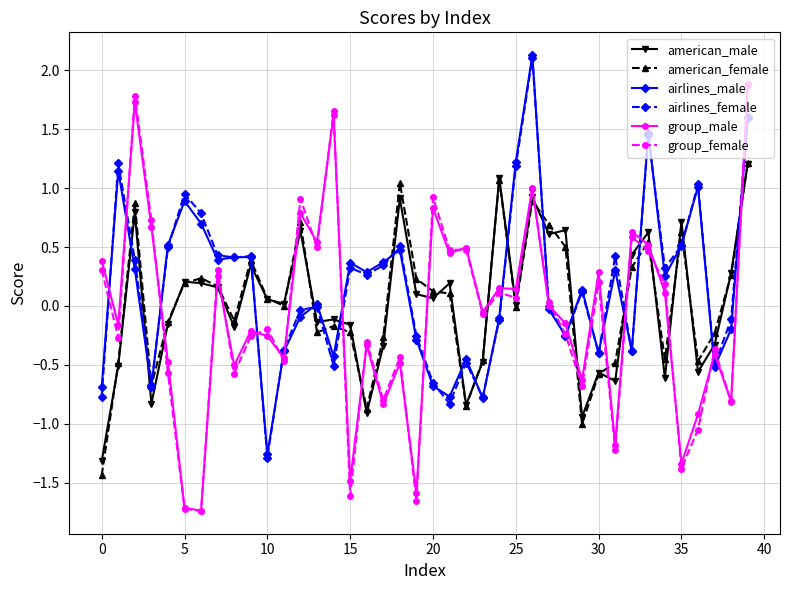

True or false: group_female has more than 0 interior local peaks.

True